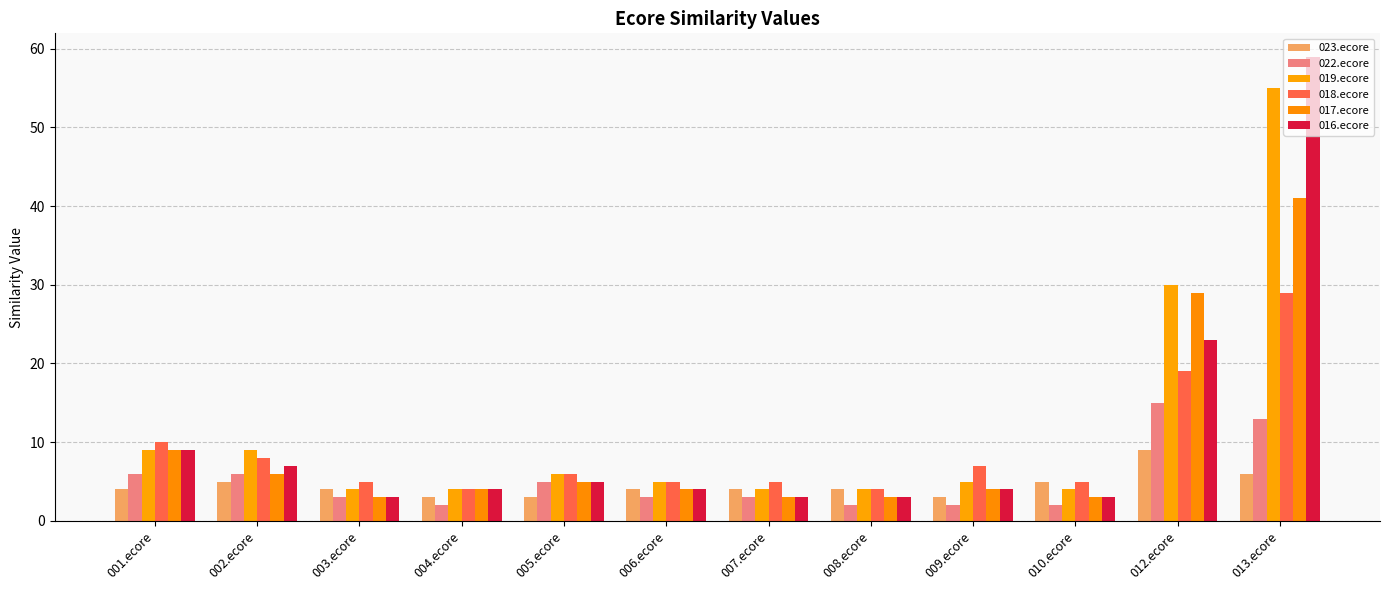

What is the total value across all series at 001.ecore?

47